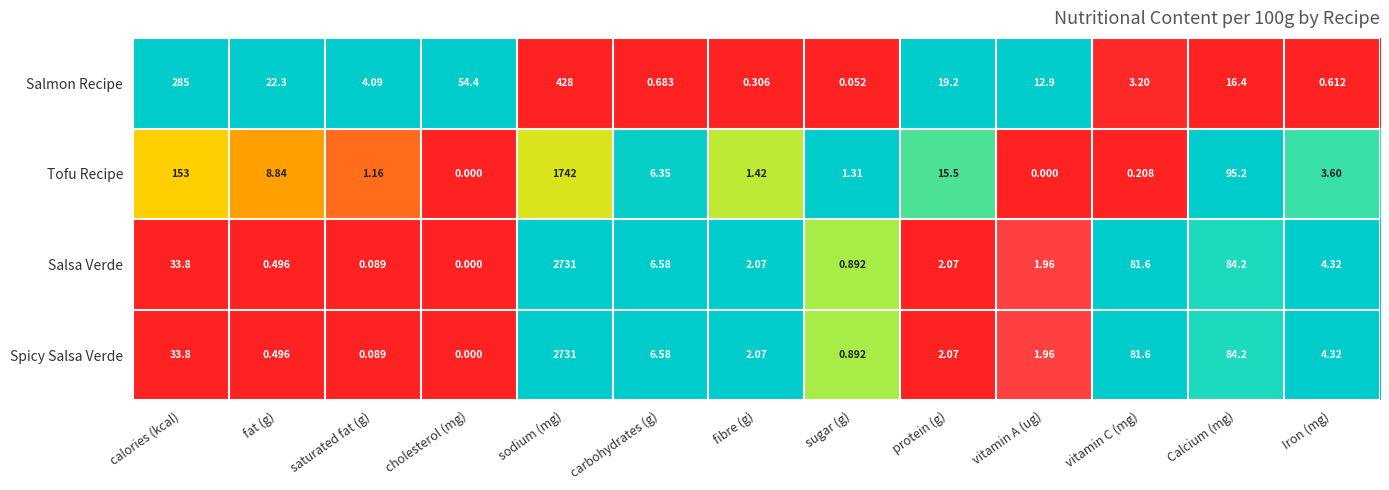

How many series are shown in this chart?

4